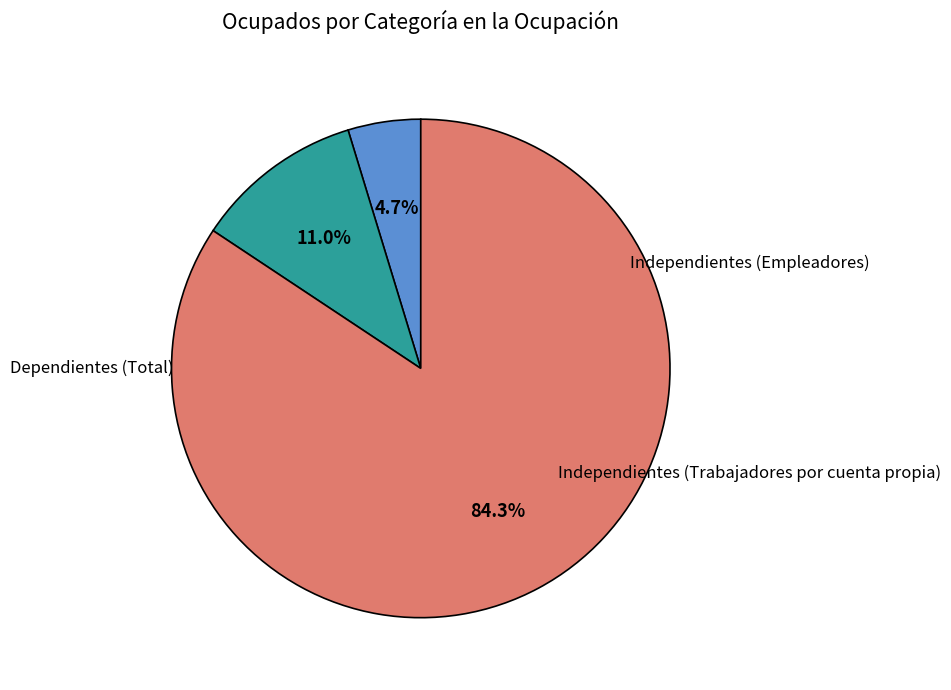

Is there any slice that represents more than half of the pie?

Yes